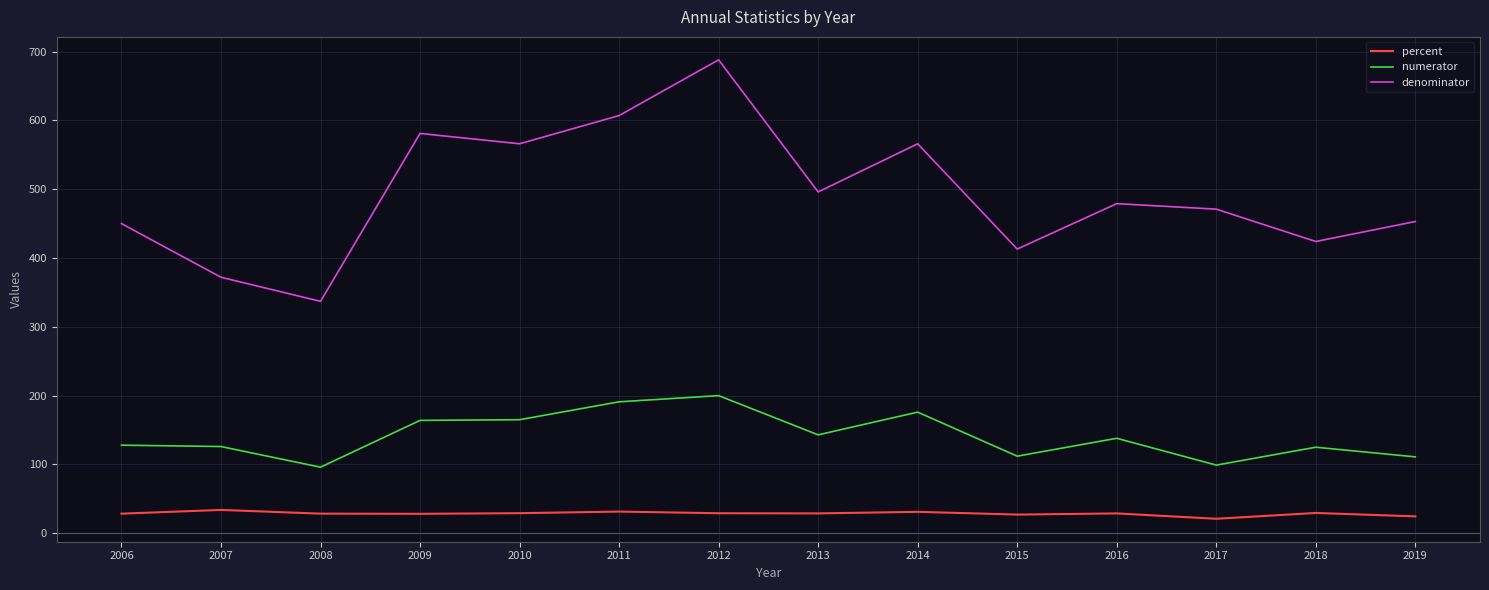

What is the difference between the highest and lowest values at 2009?

552.8